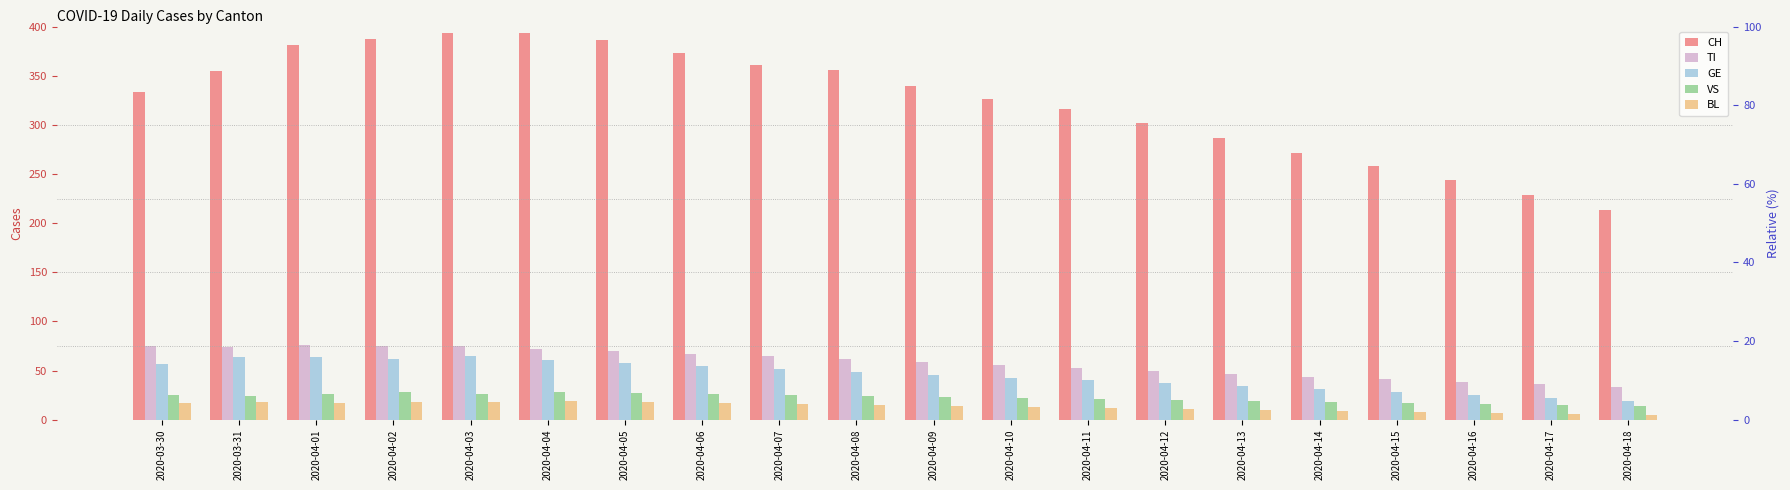

Rank the categories by CH value from highest to lowest.

2020-04-03, 2020-04-04, 2020-04-02, 2020-04-05, 2020-04-01, 2020-04-06, 2020-04-07, 2020-04-08, 2020-03-31, 2020-04-09, 2020-03-30, 2020-04-10, 2020-04-11, 2020-04-12, 2020-04-13, 2020-04-14, 2020-04-15, 2020-04-16, 2020-04-17, 2020-04-18